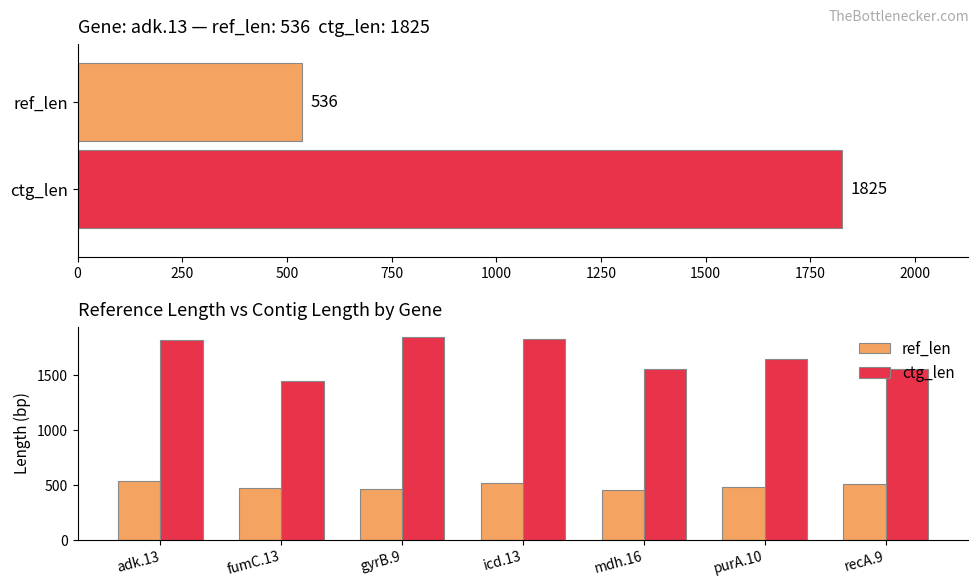

At how many categories does at least one series exceed 987?

7